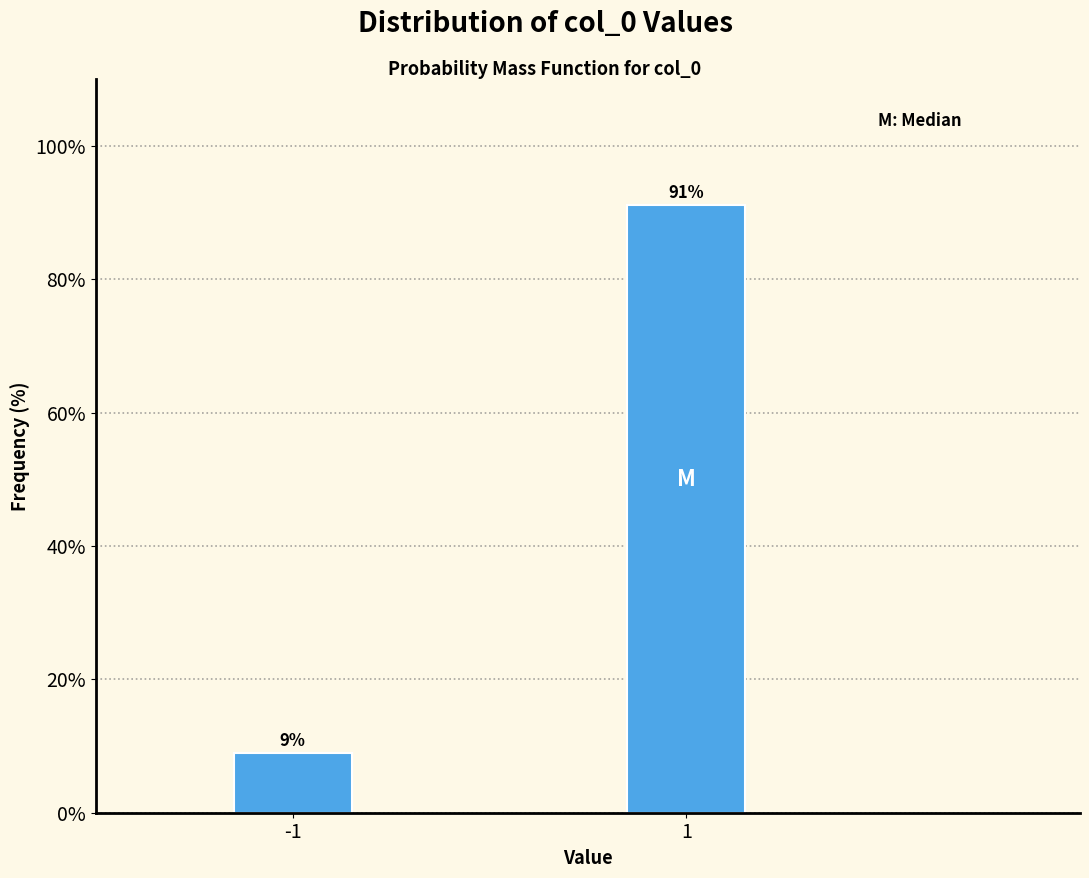

What is the value of the 1st bar from the left?

8.9